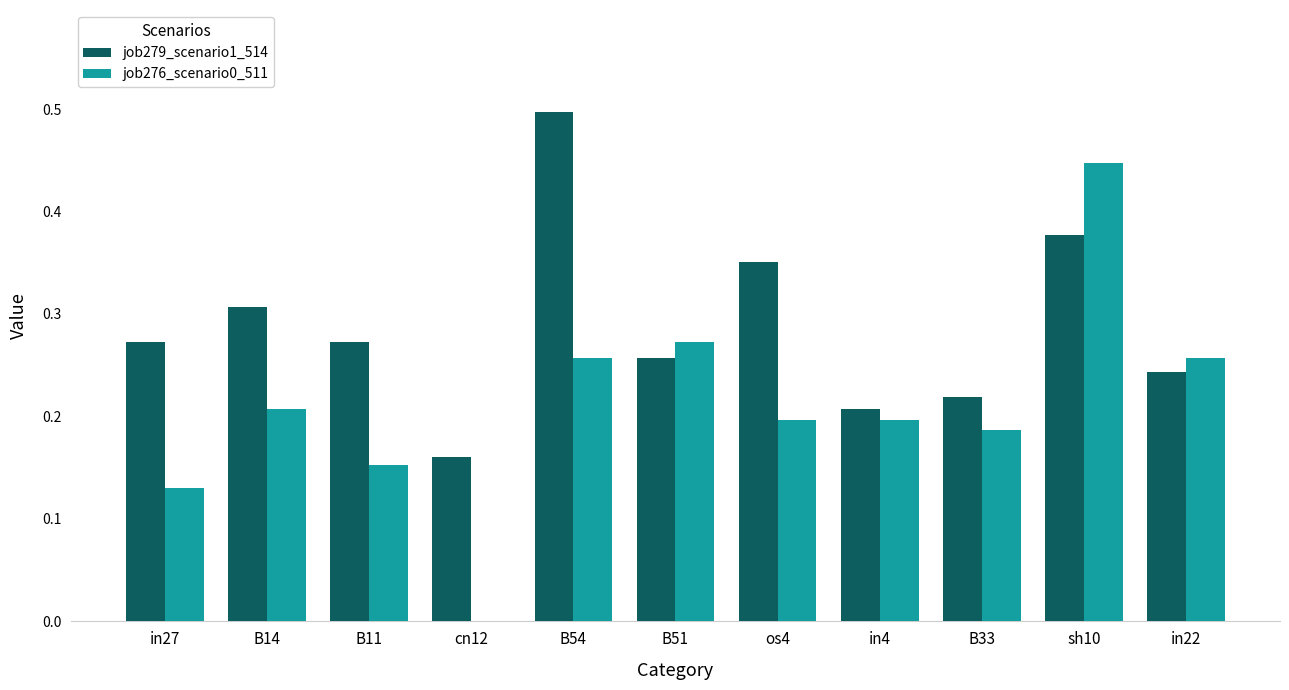

Is the value of job276_scenario0_511 at sh10 greater than the value of job279_scenario1_514 at B54?

No